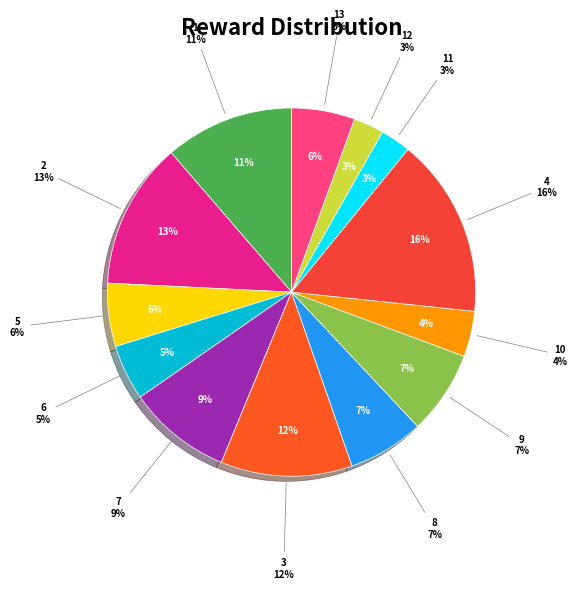

True or false: 5 accounts for 15% of the total.

False